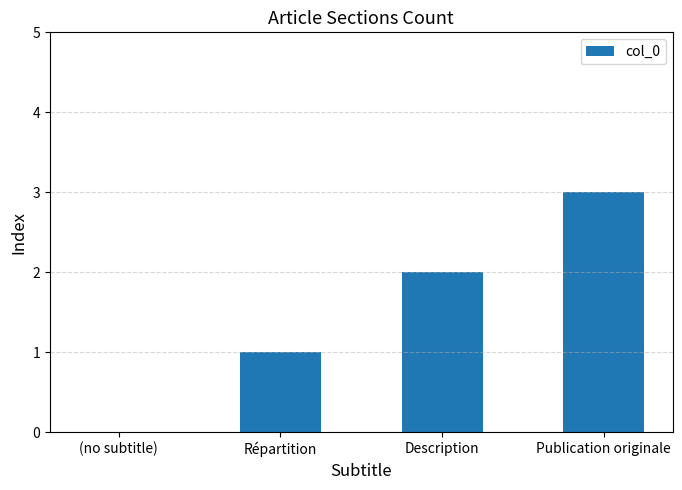

Reading left to right, what are all the values shown in this chart?

0	1	2	3